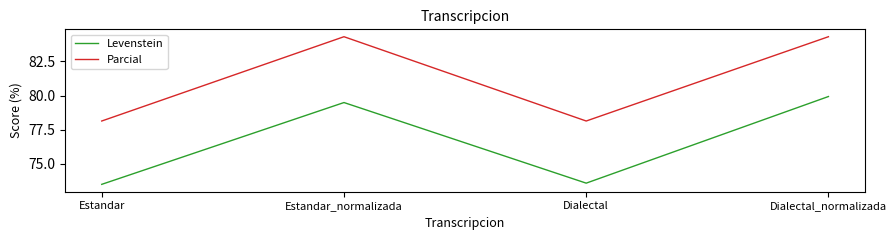

The value of Parcial at Dialectal is 19.8. True or false?

False